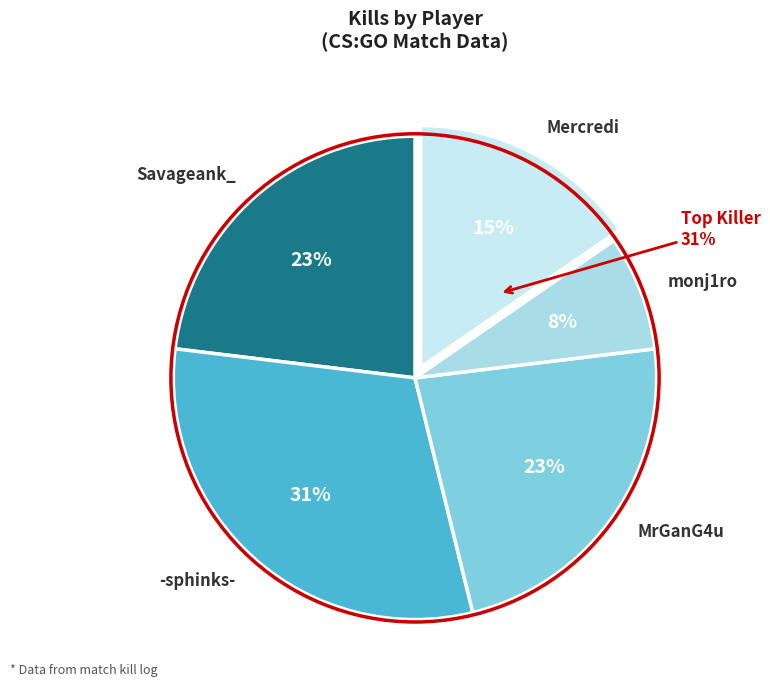

To the nearest percent, what is the average slice percentage?

20%